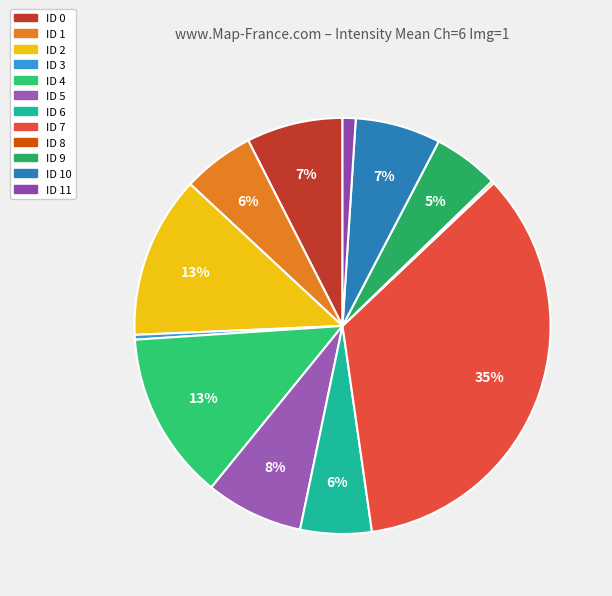

To the nearest percent, what is the combined percentage of ID 6 and ID 9?

11%